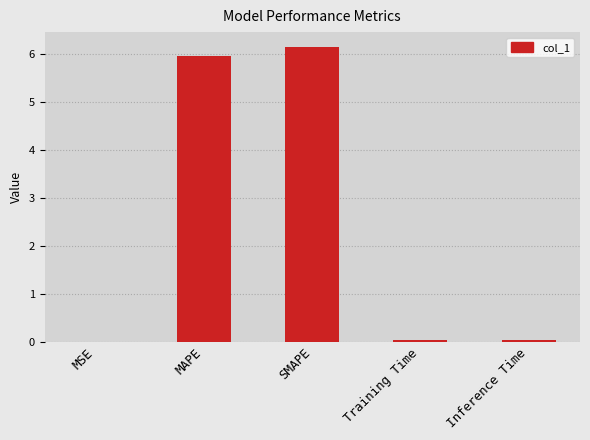

Which has a higher value, MAPE or Inference Time?

MAPE